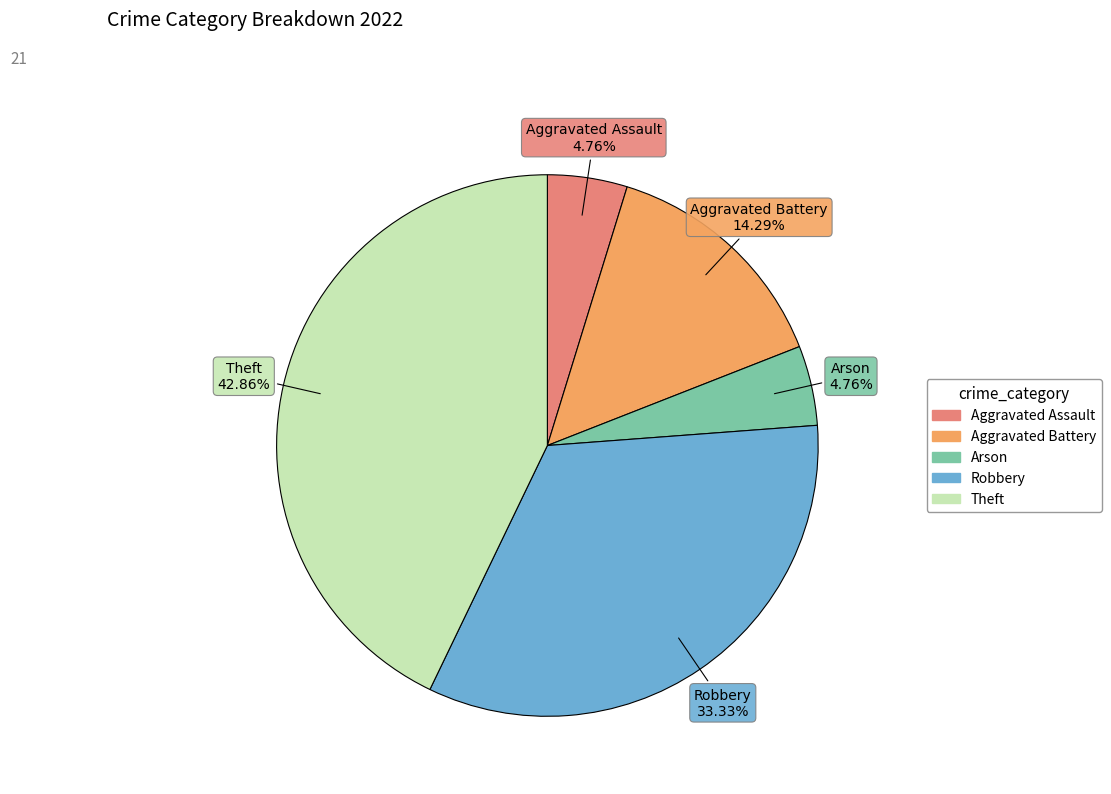

How many slices are in this pie chart?

5